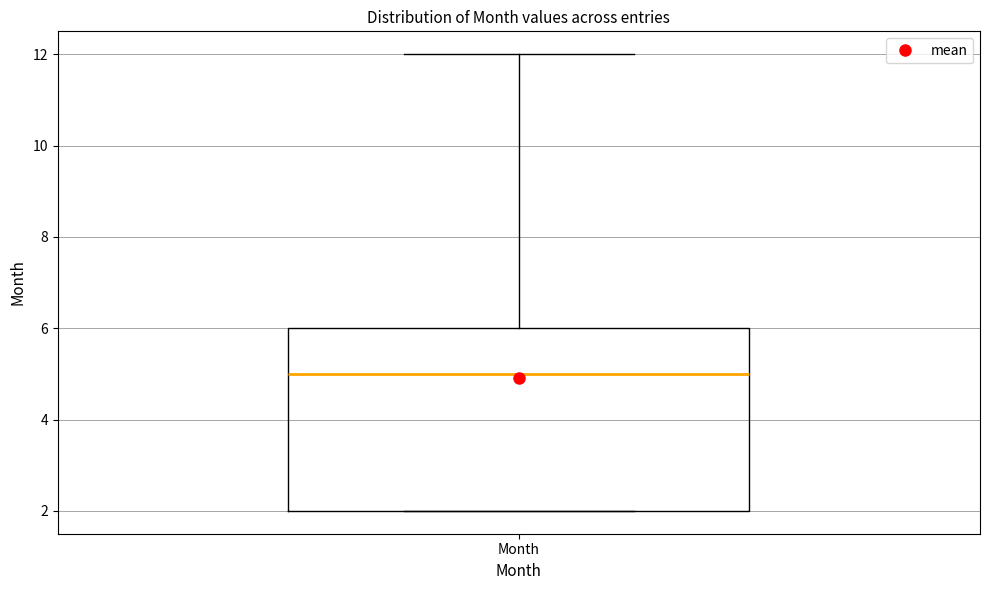

Transcribe this box plot: give where the median line is, the range the box spans, and where the two whiskers end, as read against the y-axis. The values are not printed on the chart, so give them approximately, as read against the axis.

median 5, box 2 to 6, whiskers 2 to 12